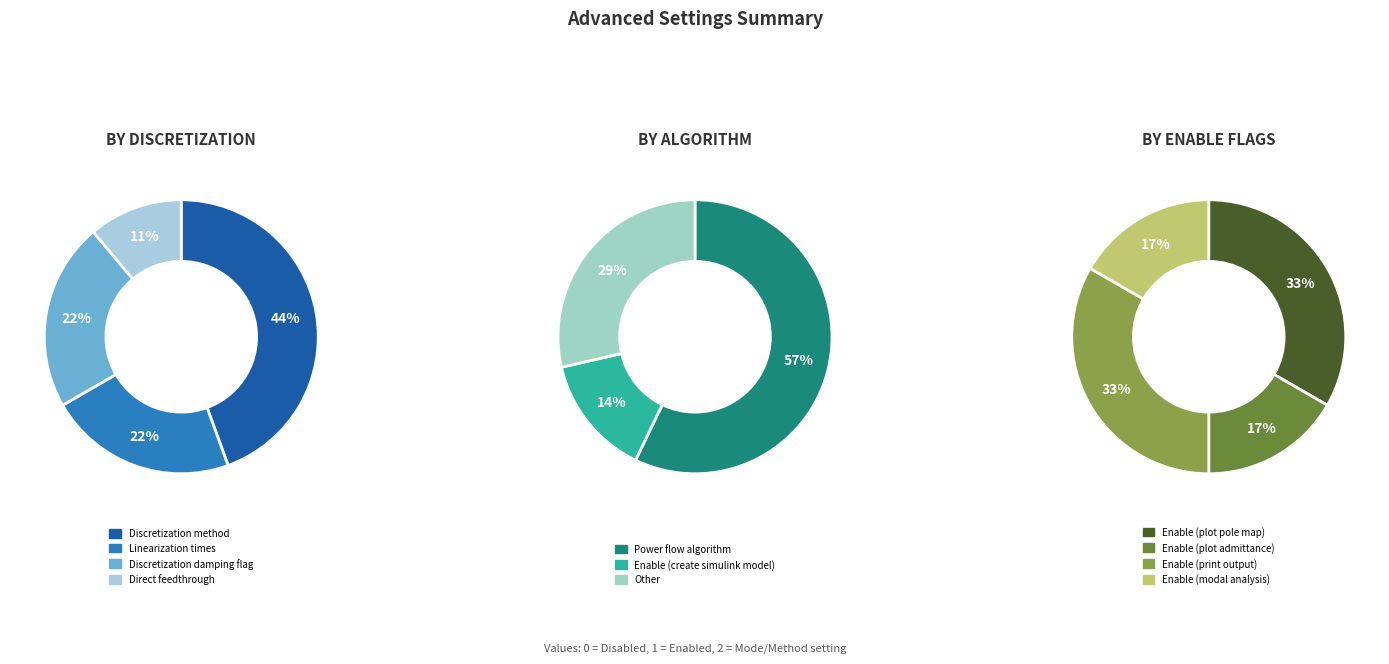

Does Enable (create simulink model) account for over 50% of the chart?

No